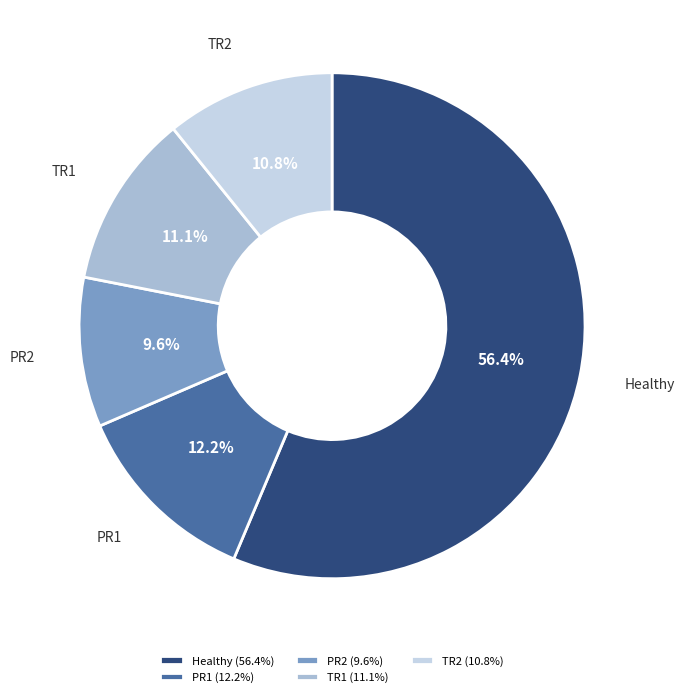

Count the number of slices in the pie.

5